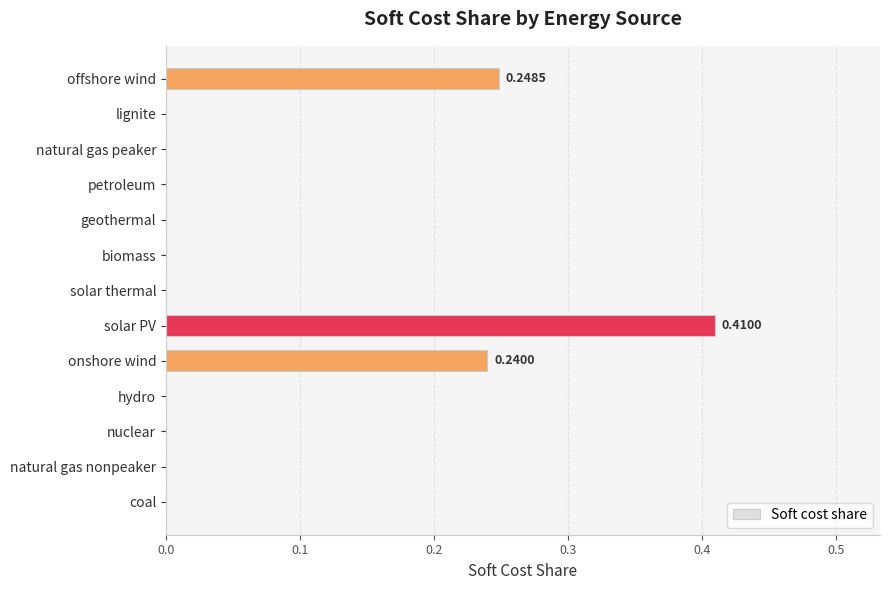

What is the change in value from lignite to offshore wind?

+0.2